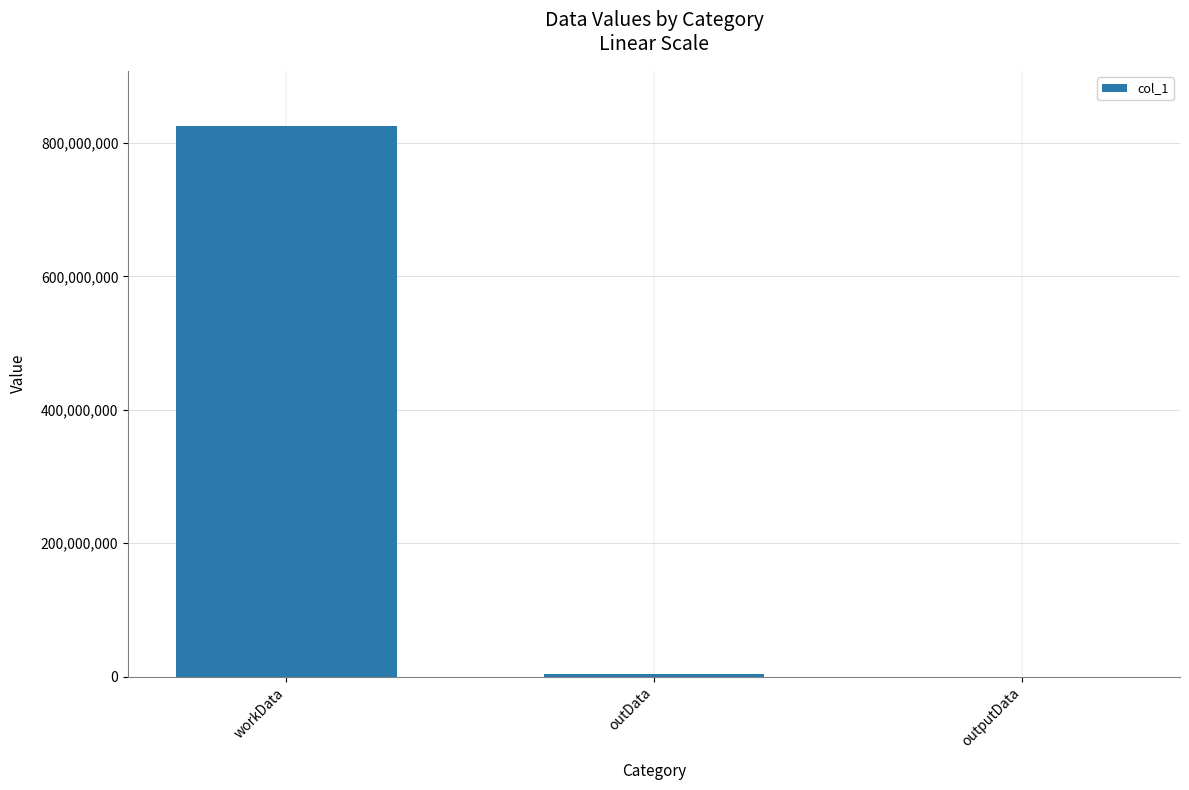

The value at outputData is 12320. True or false?

True